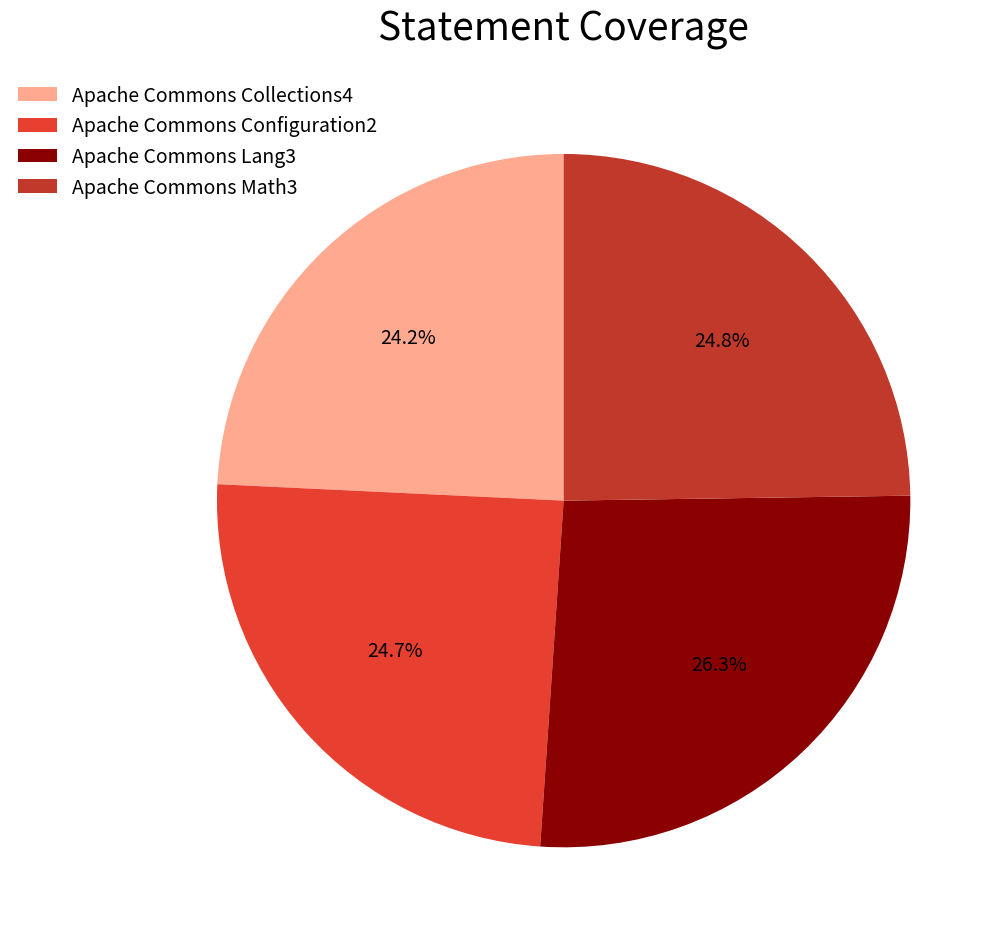

How many slices are in this pie chart?

4